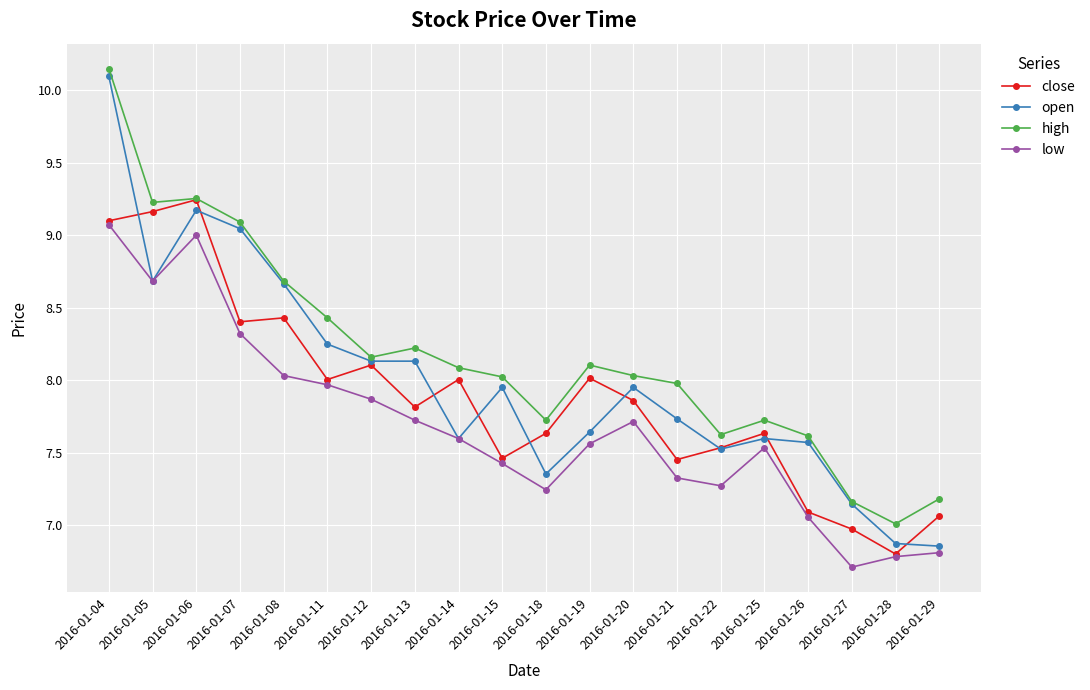

What is the difference between the high values at 2016-01-22 and 2016-01-21?

0.4